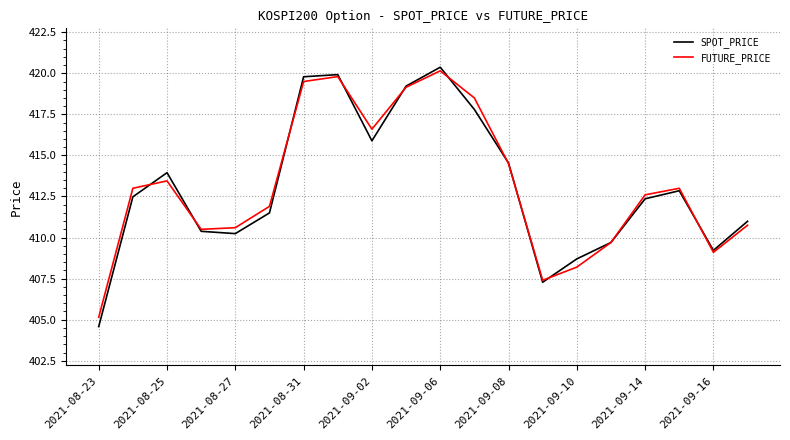

What is the greatest value displayed?

420.4